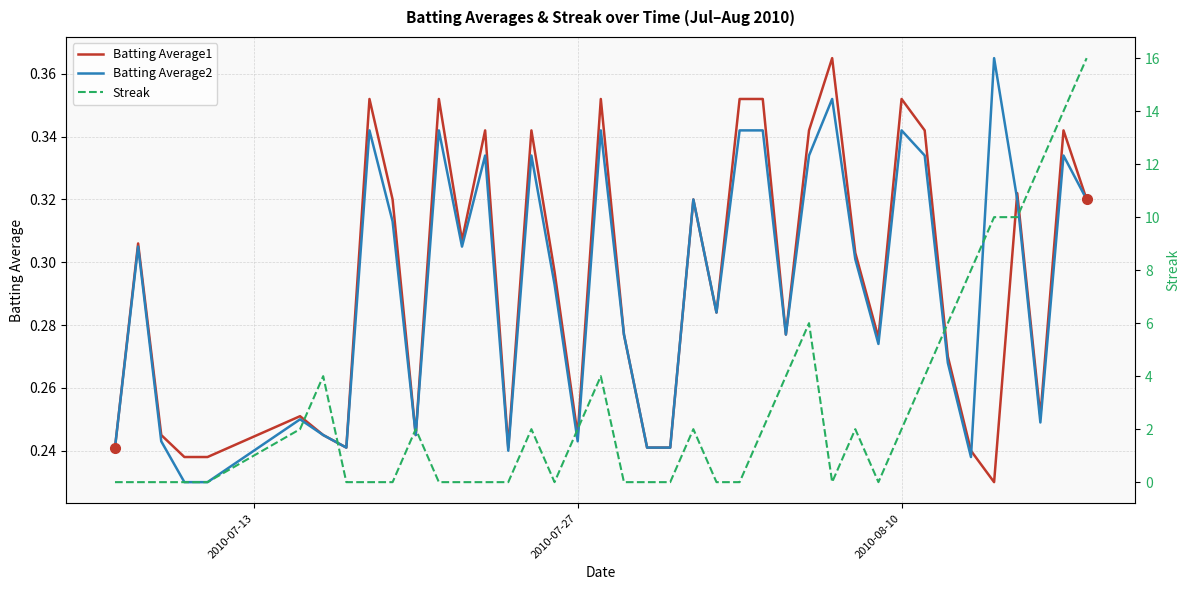

How many lines are shown in the chart?

3